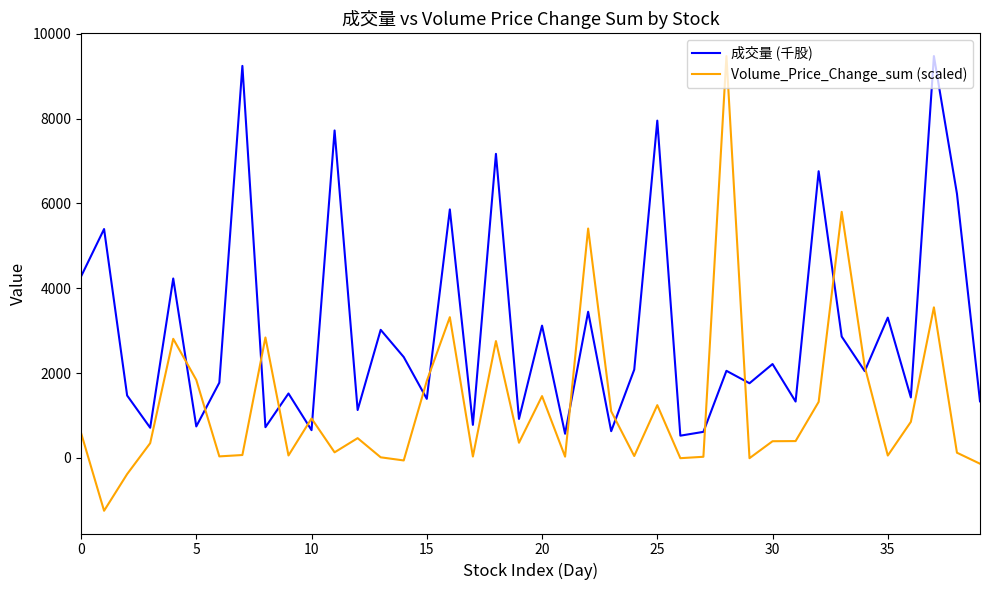

True or false: Volume_Price_Change_sum (scaled) has more than 1 interior local peaks.

True